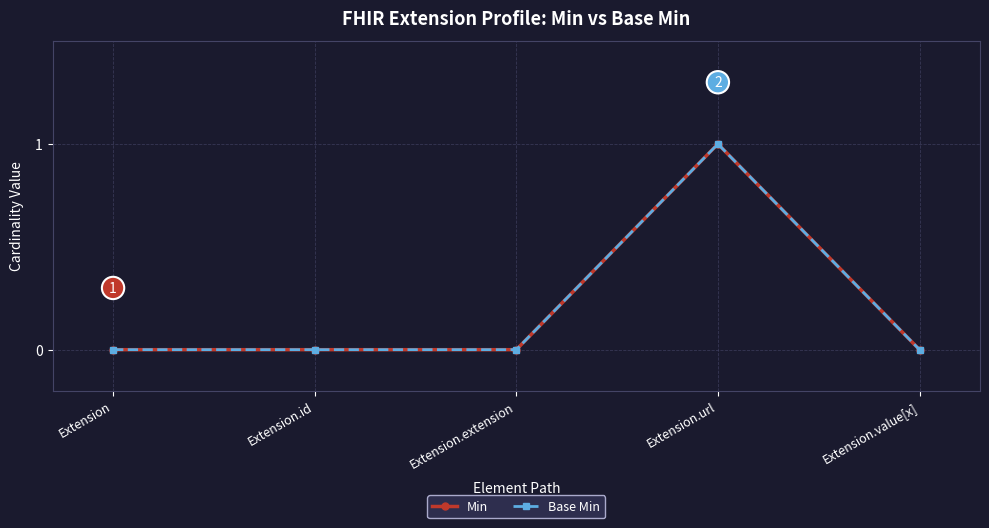

Reading left to right, transcribe all the data shown in this chart.

Min: 0	0	0	1	0
Base Min: 0	0	0	1	0